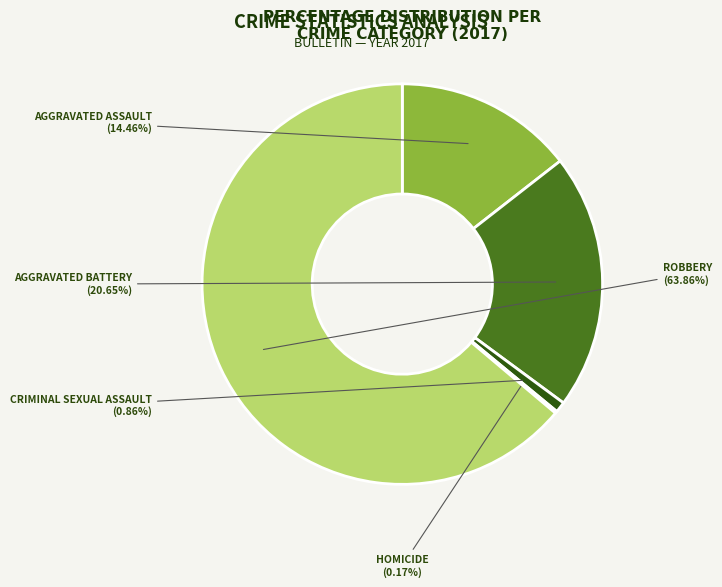

Rank the categories by value from highest to lowest.

Robbery, Aggravated Battery, Aggravated Assault, Criminal Sexual Assault, Homicide